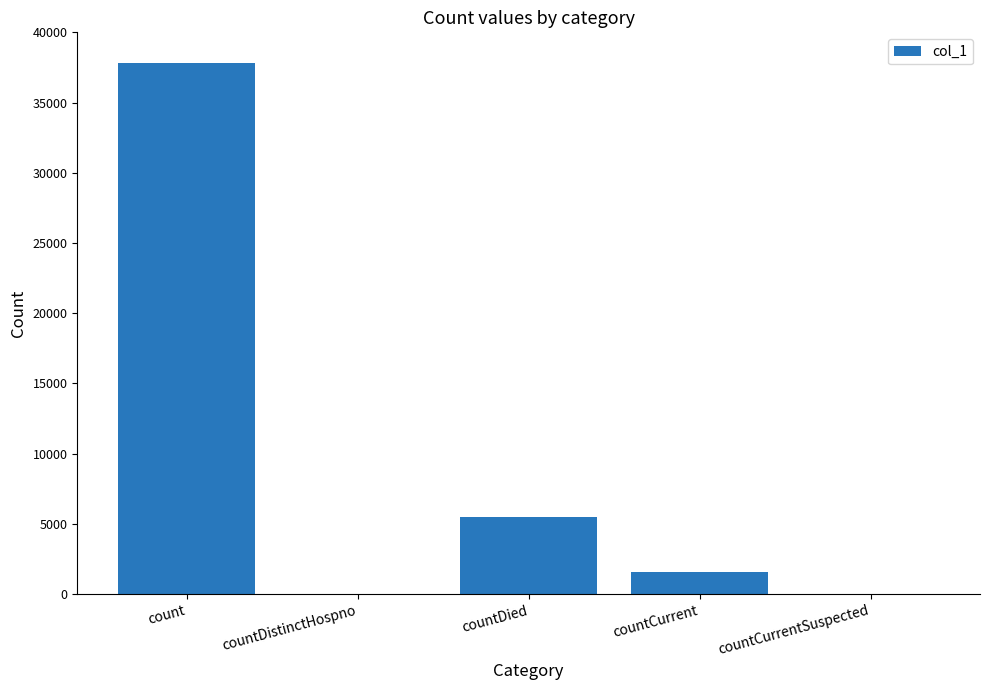

At which label does the data first exceed 1561?

count